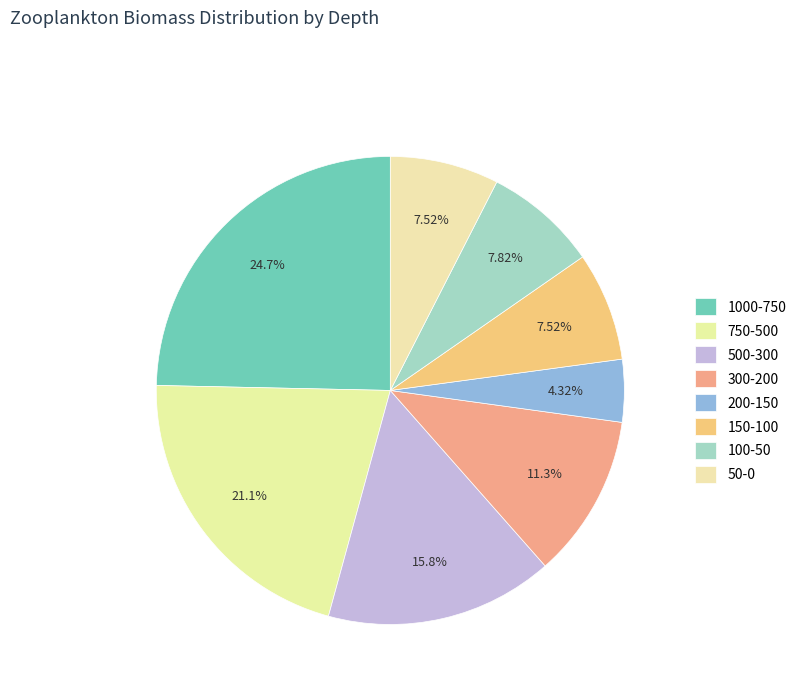

To the nearest percent, what portion does 750-500 represent?

21%